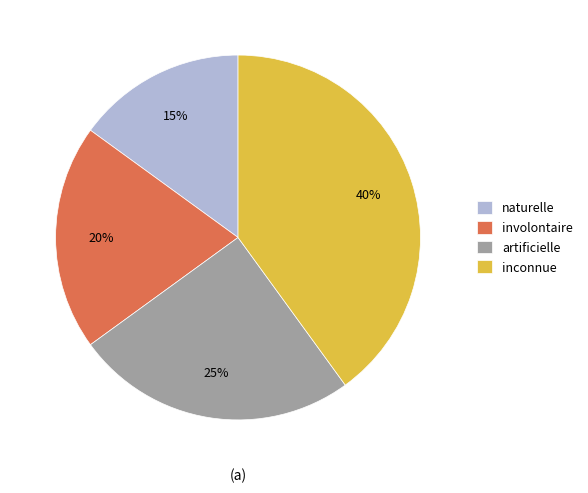

Combined, do artificielle and naturelle account for over 50%?

No